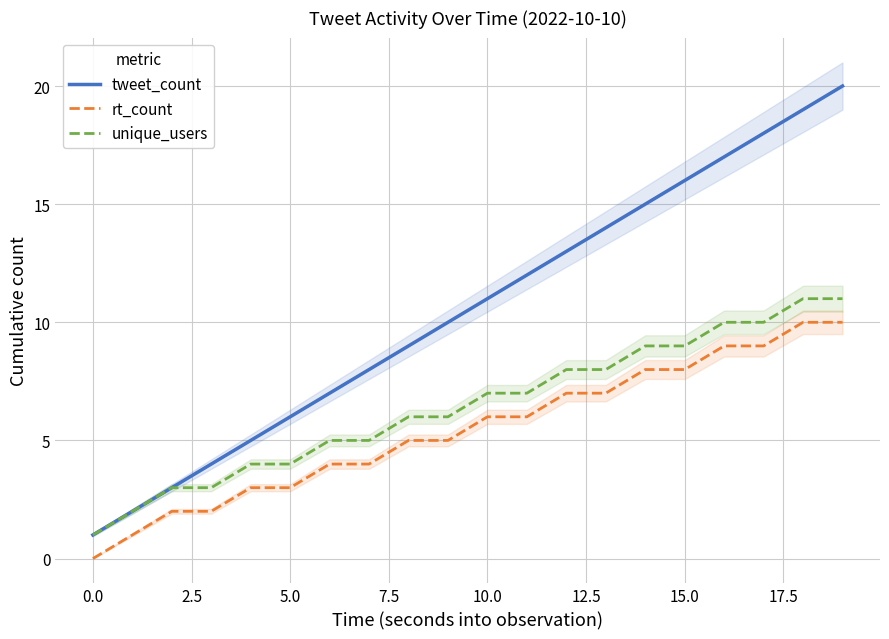

Where does the tweet_count series first go above 11?

11